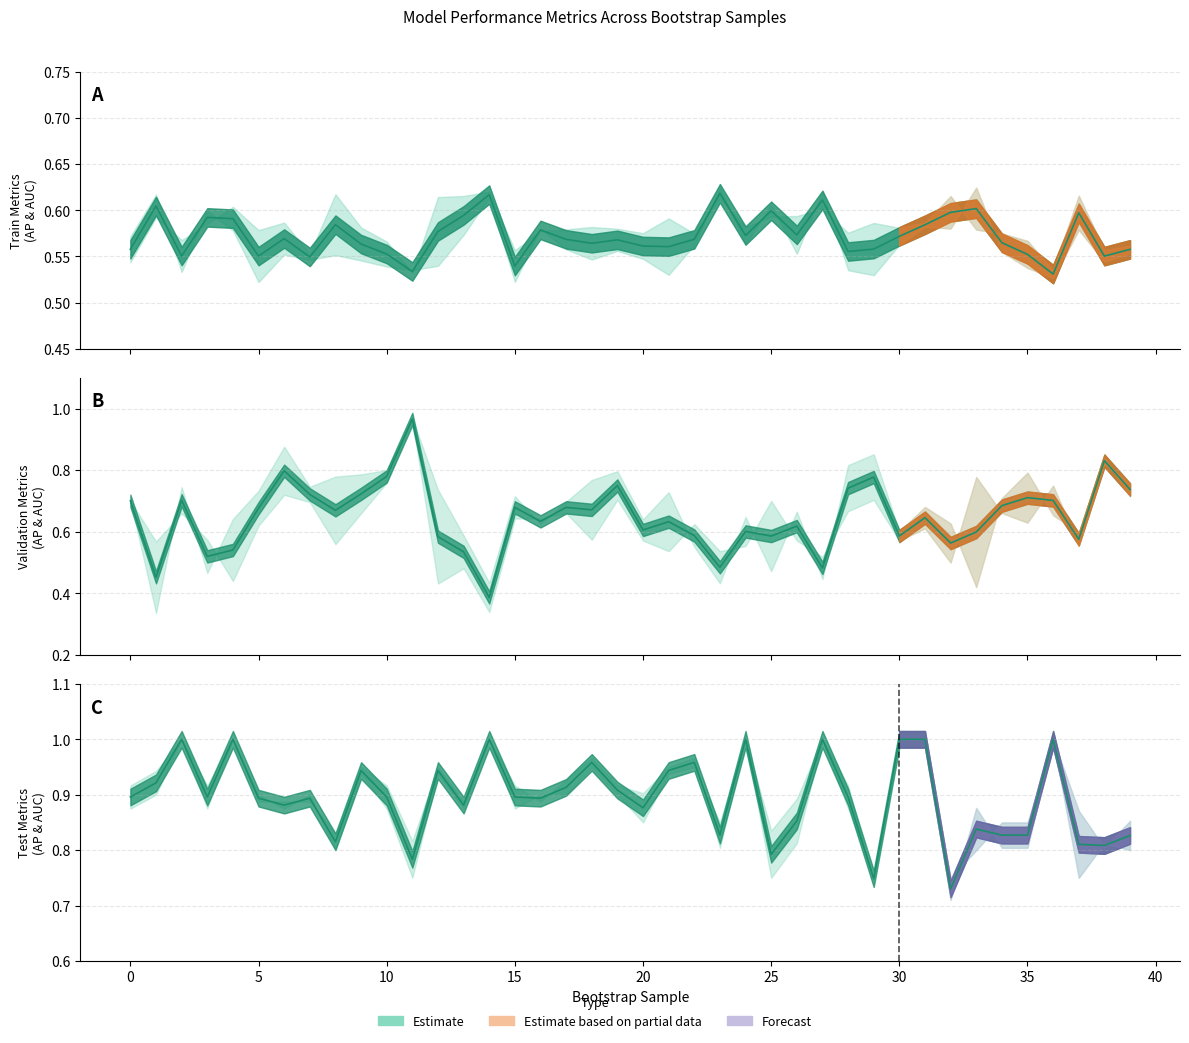

How many data points does each series have?

40